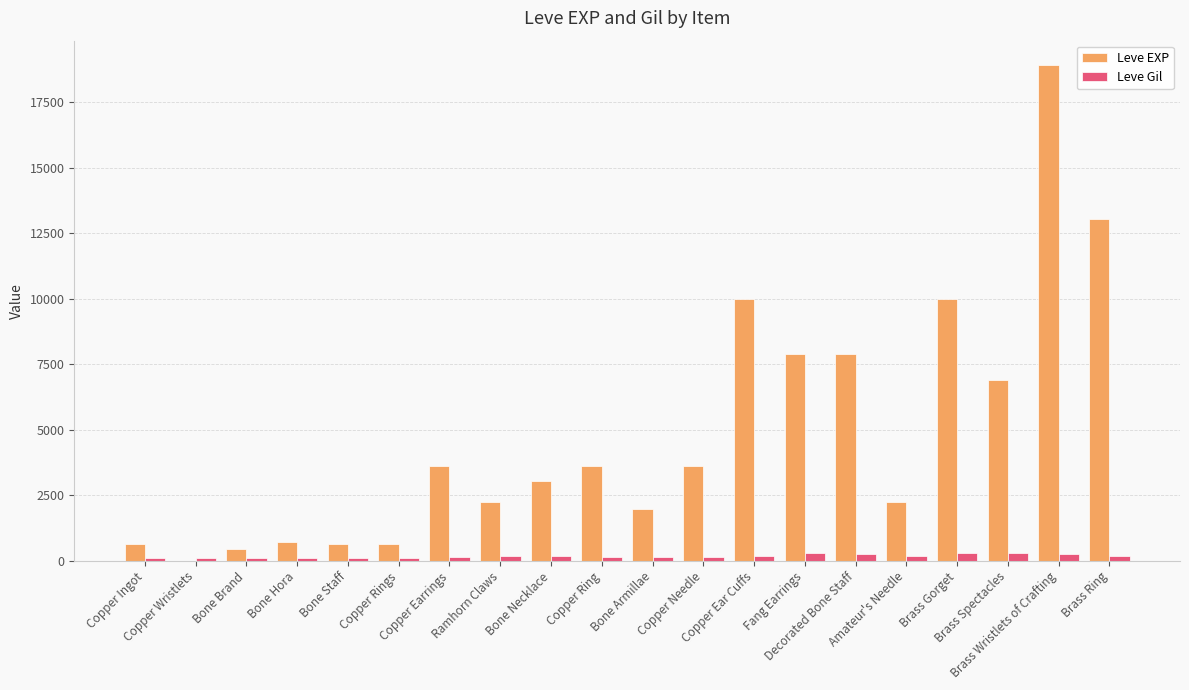

The Leve Gil series shows 168 at Copper Ear Cuffs. True or false?

True